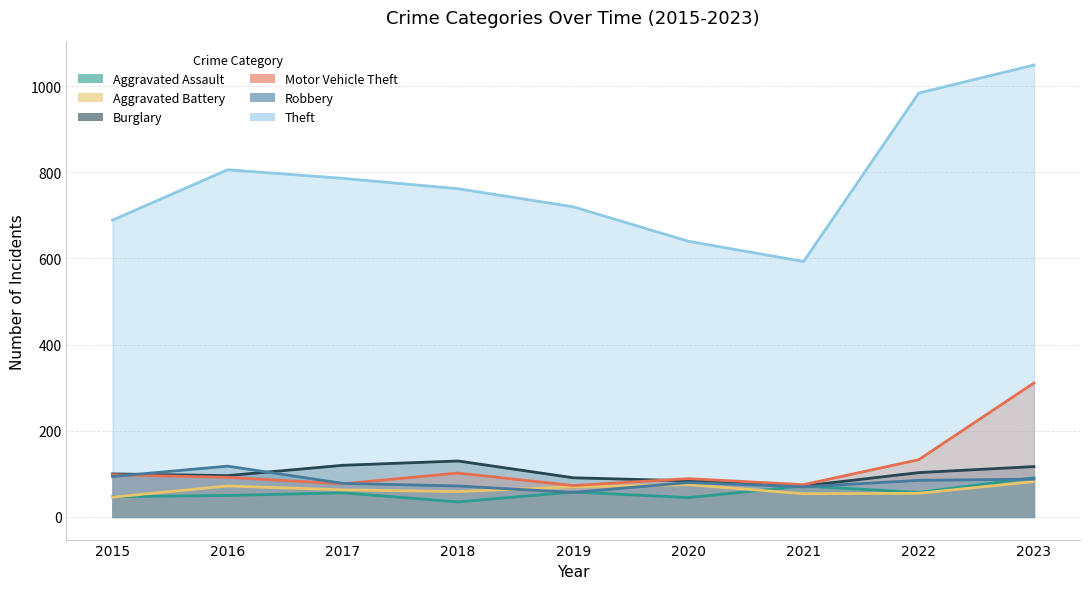

True or false: Theft and Aggravated Assault intersect in this chart.

False